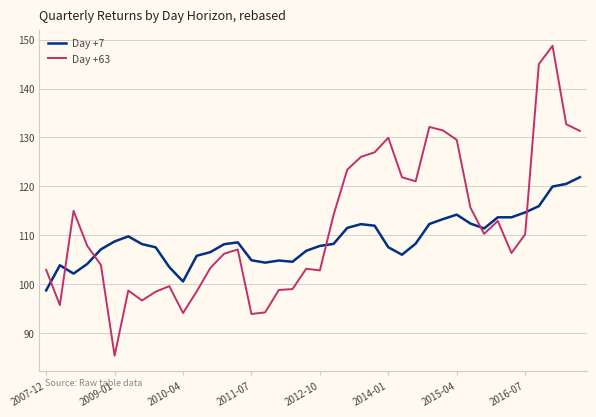

List the series in order of their peak value, lowest first.

Day +7, Day +63